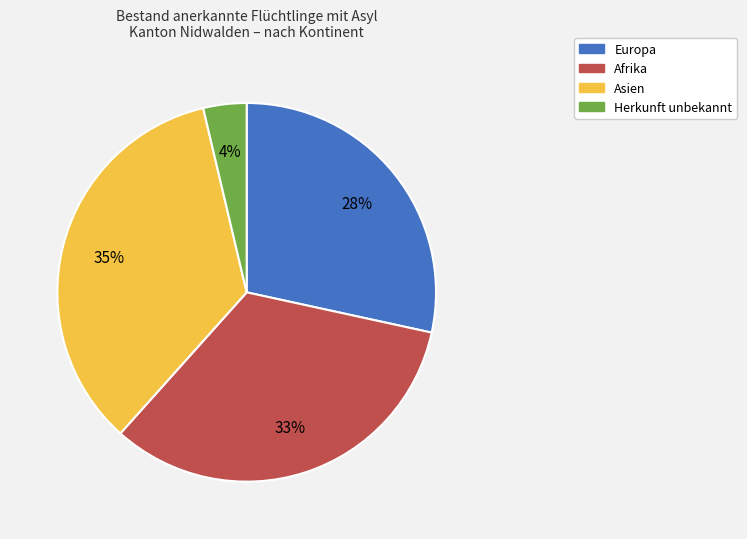

To the nearest percent, what is the average slice percentage?

25%